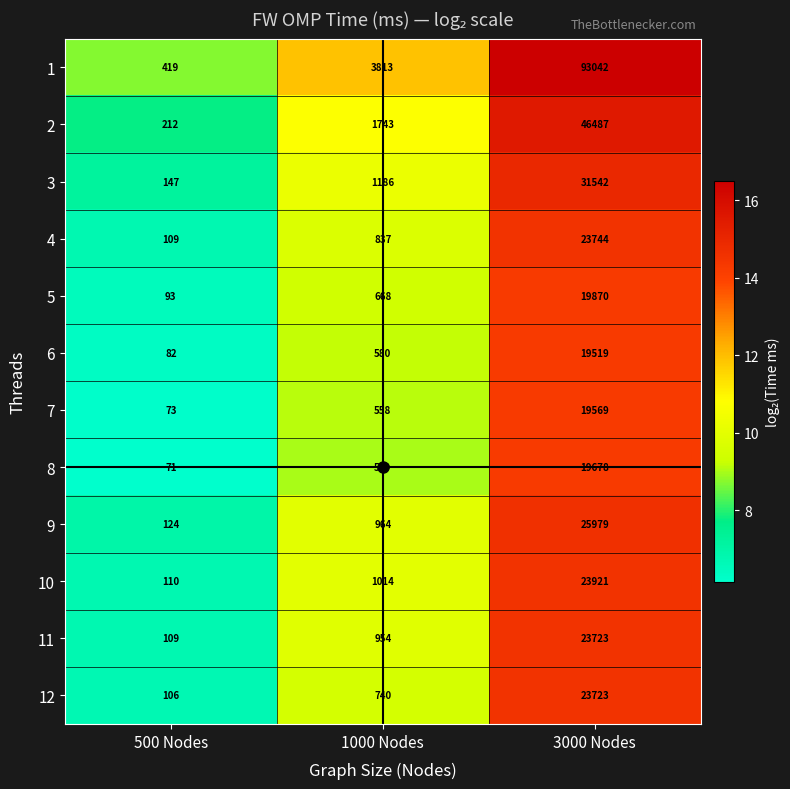

What is the difference between the second highest and minimum values in the 9 series?

840